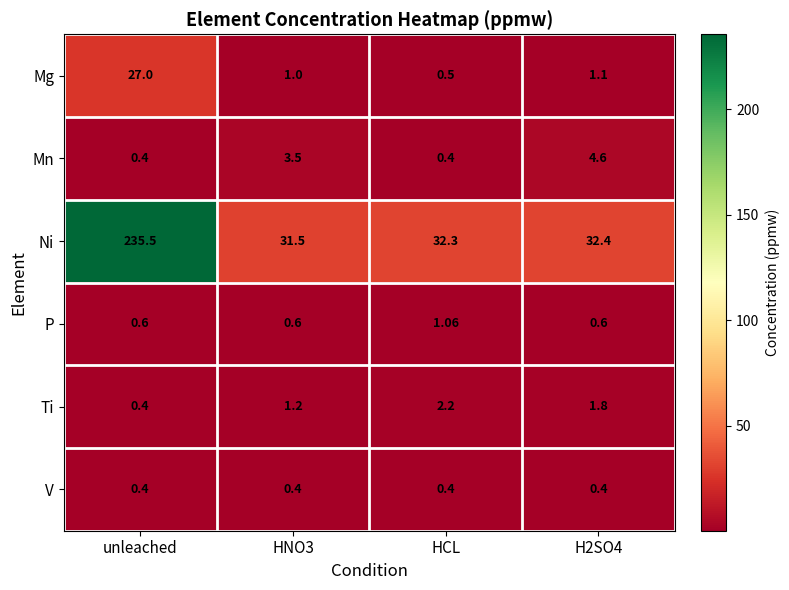

List the series in order of their peak value, highest first.

Ni, Mg, Mn, Ti, P, V